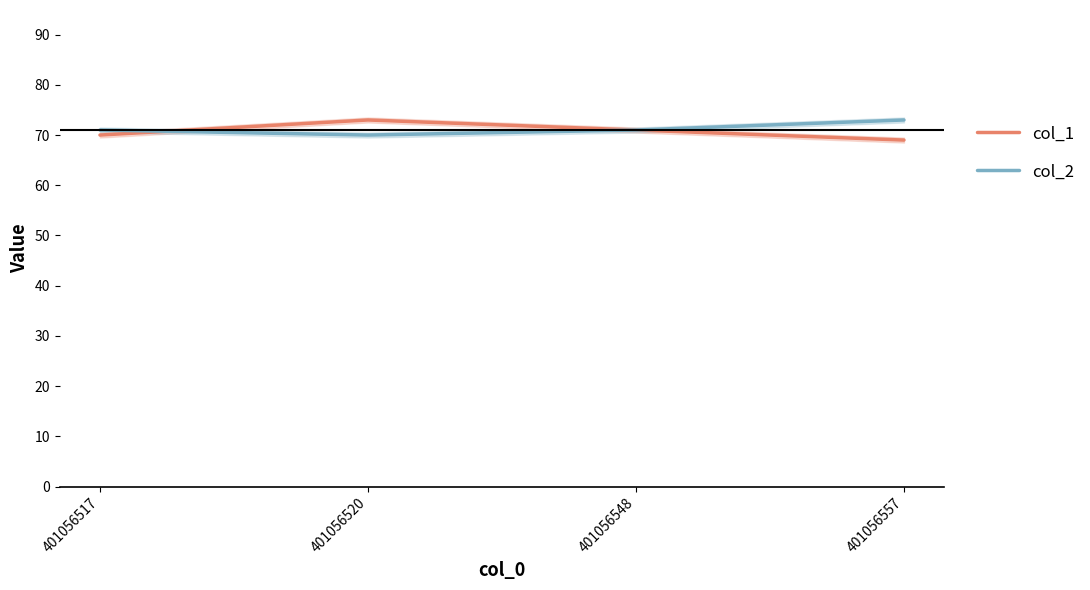

Reading right to left, what are all the values shown in this chart?

col_1: 401056557=69	401056548=71	401056520=73	401056517=70
col_2: 401056557=73	401056548=71	401056520=70	401056517=71